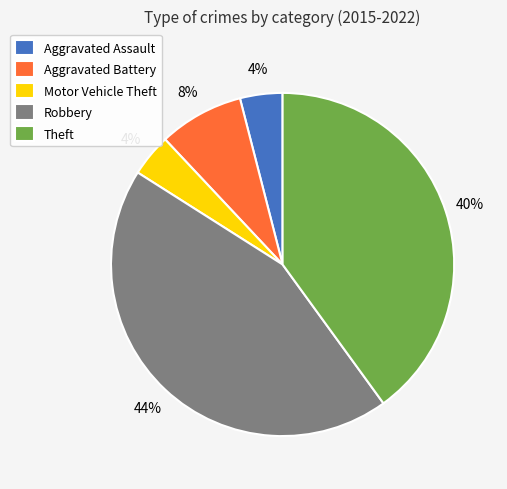

Combined, do Aggravated Battery and Motor Vehicle Theft account for over 50%?

No